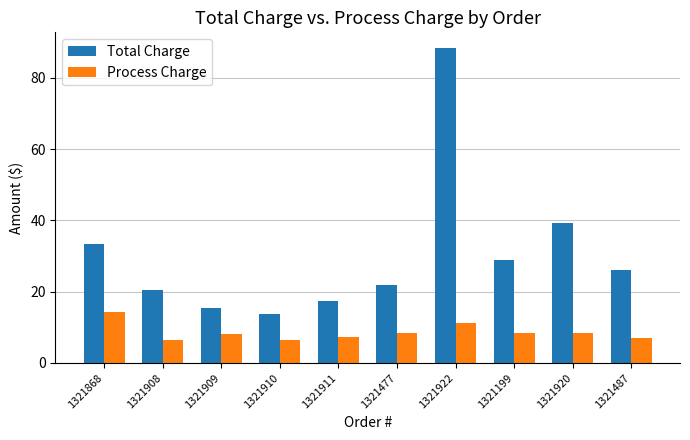

Which series has the largest total across all categories?

Total Charge